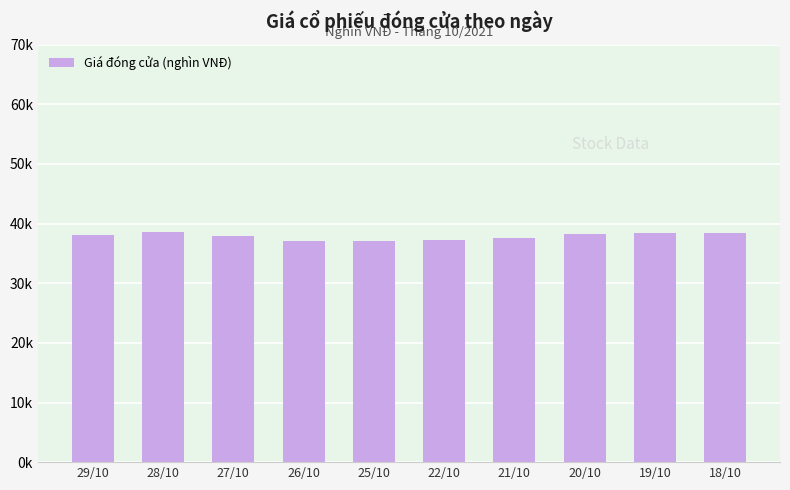

What is the sum of all values?

378.6